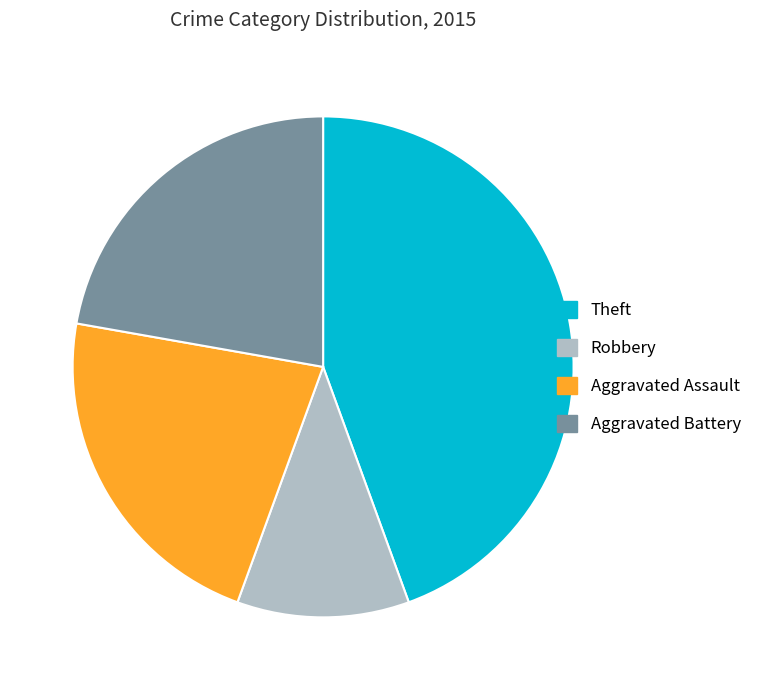

Is it true that Theft is 44% of the pie?

True